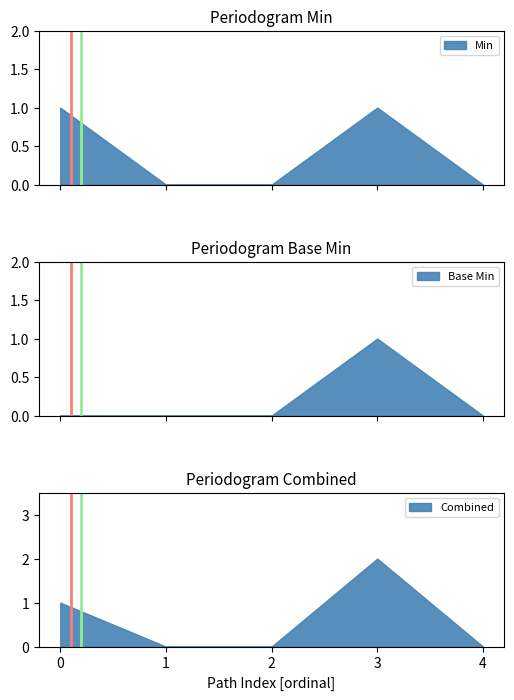

True or false: Combined has a value of 1 at 3.

False